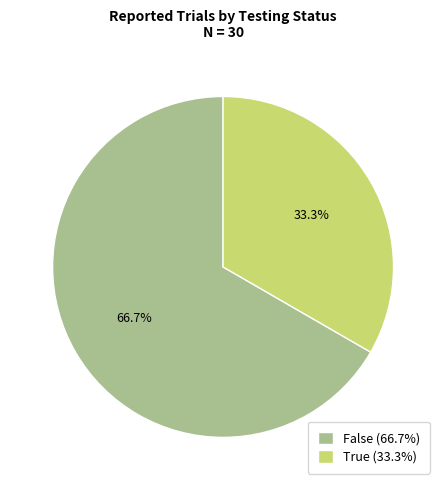

What is the total percentage of False and True?

100.0%